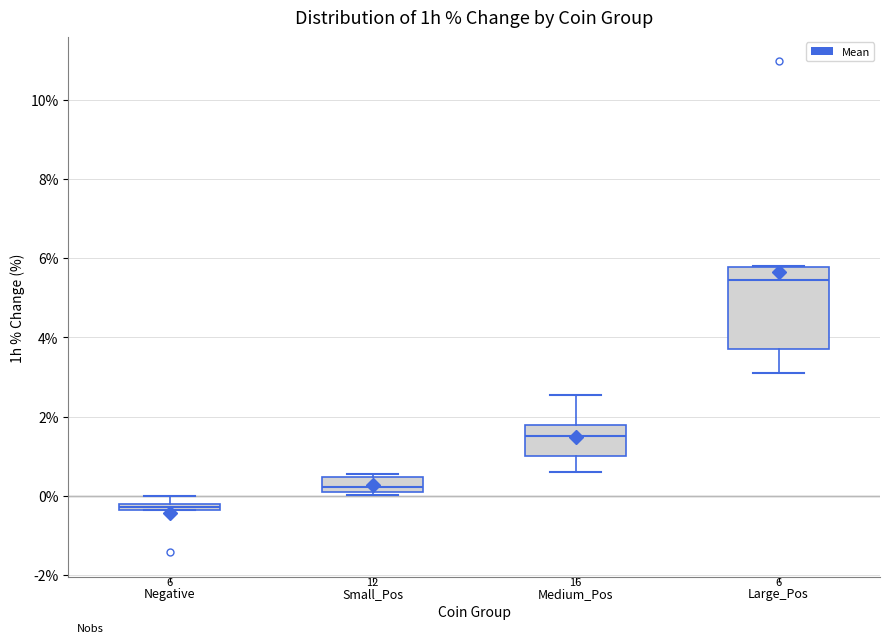

Which box's median line is the highest?

Large_Pos